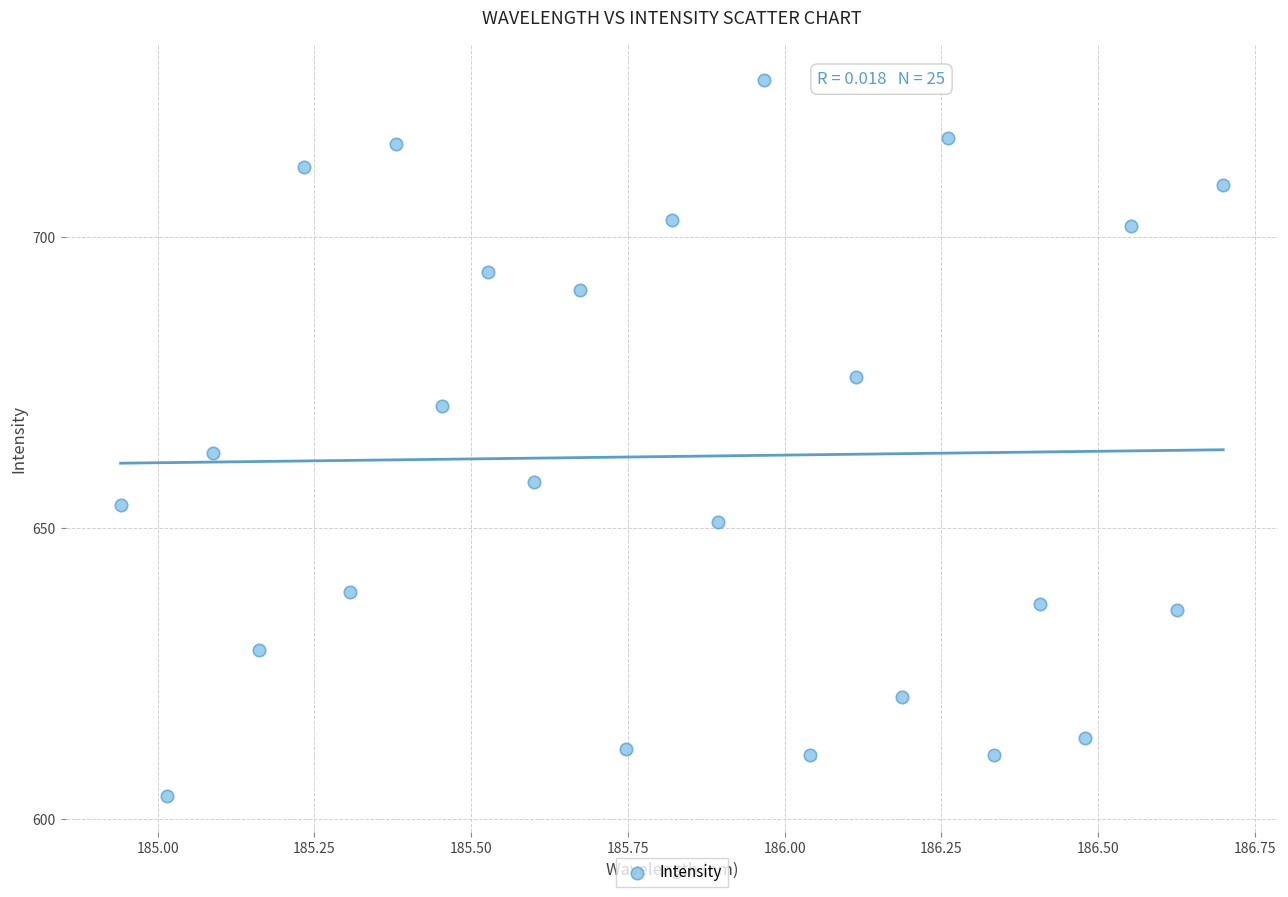

What is the range of Y values (max minus min)?

123